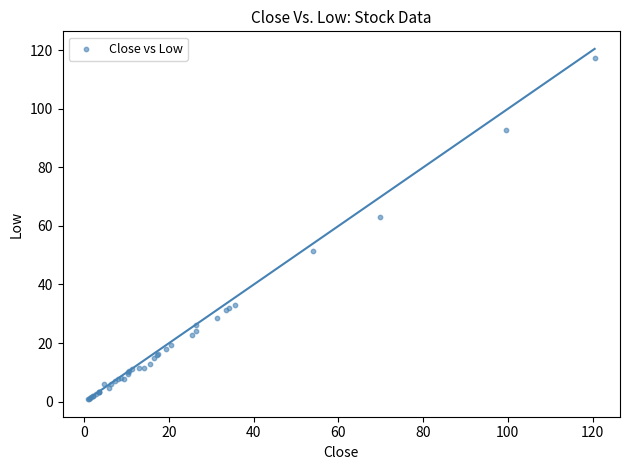

What Y value in the scatter plot is closest to 59?

63.1